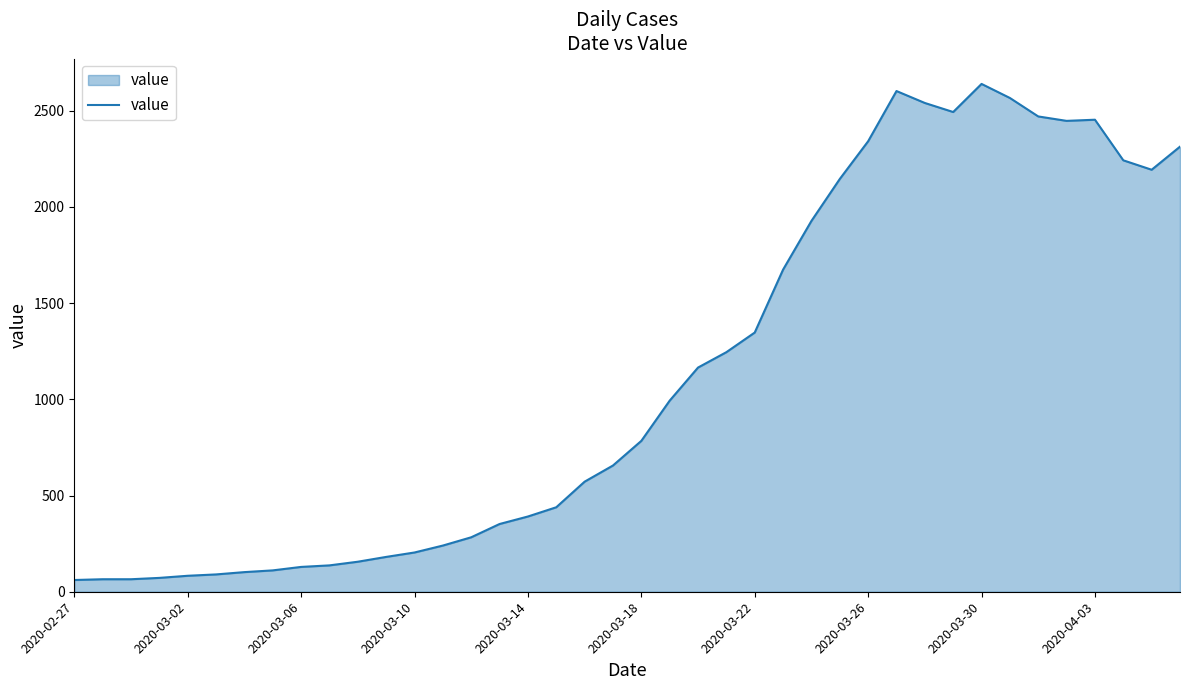

What is the smallest value displayed?

61